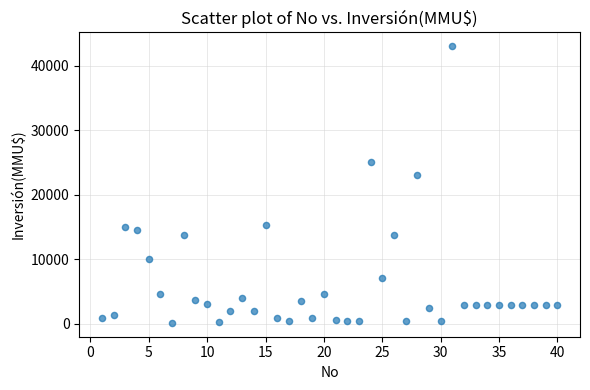

What is the range of X values (max minus min)?

39